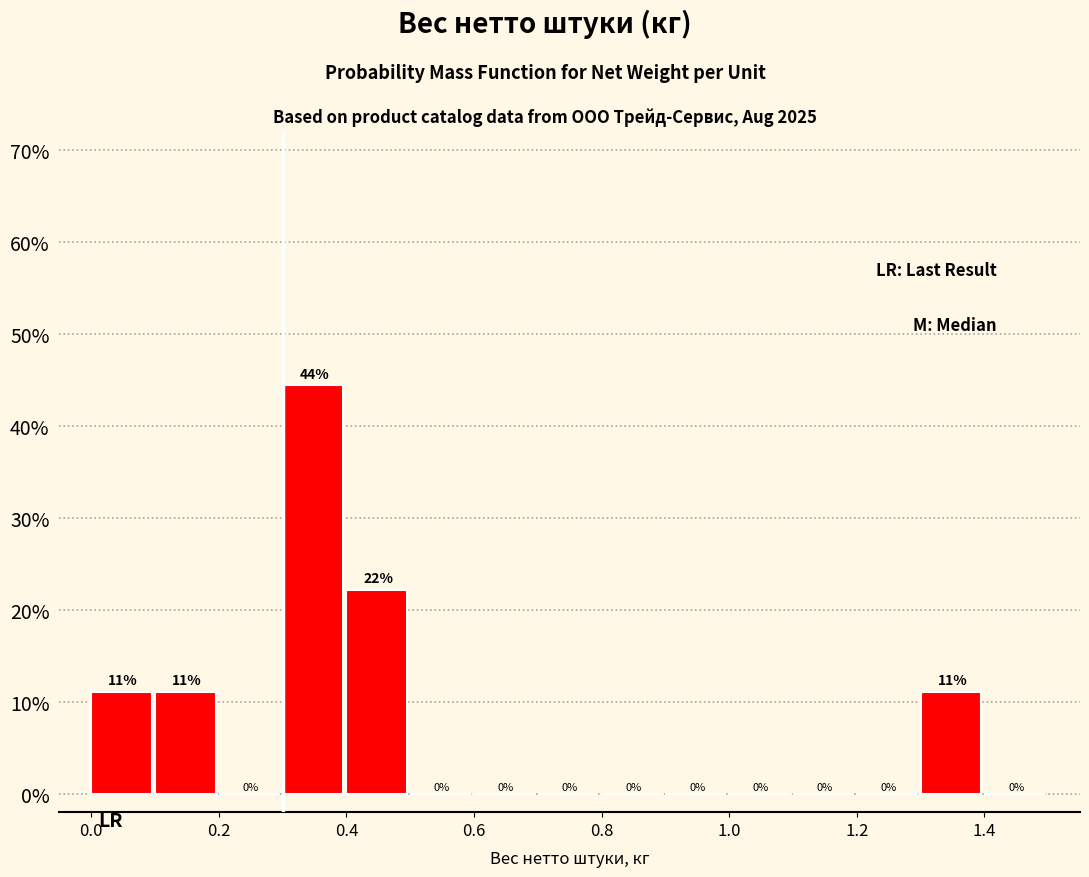

Over which range of the x-axis is the bar tallest?

0.3 to 0.4